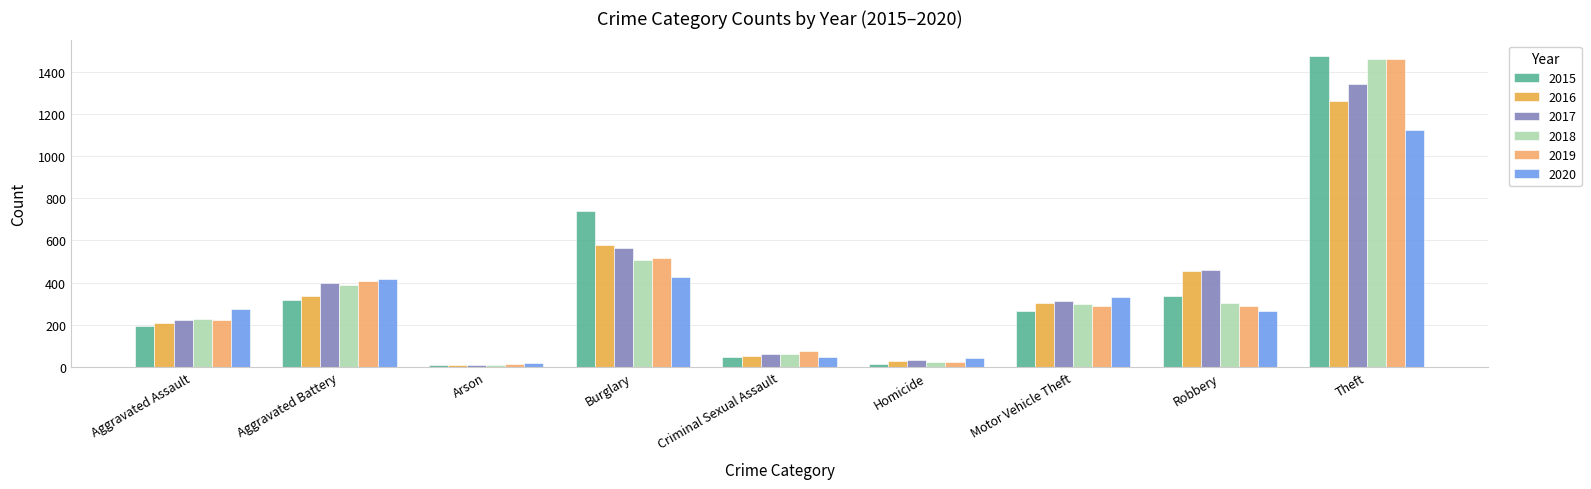

What is the value of the 2016 bar at the 6th from the left?

26